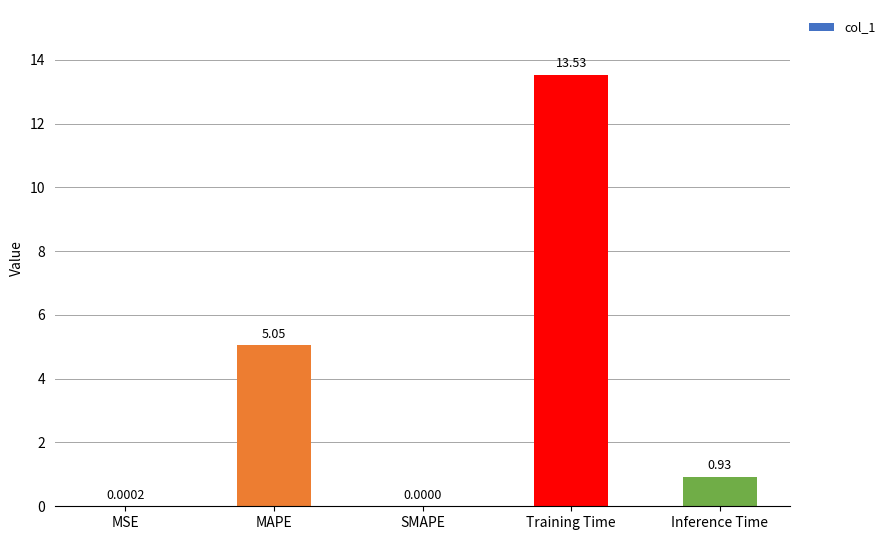

What is the sum of the values at Training Time and SMAPE?

13.5